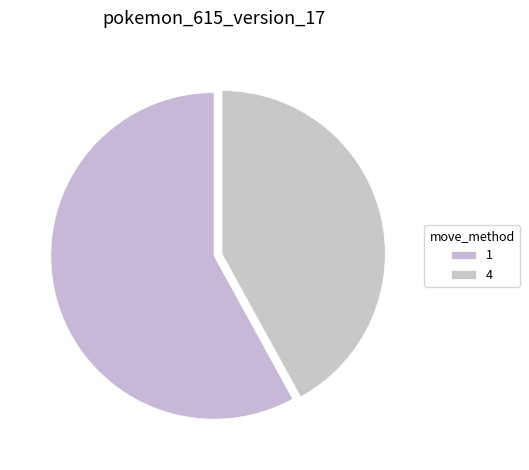

What is the total percentage of 4 and 1?

100.0%